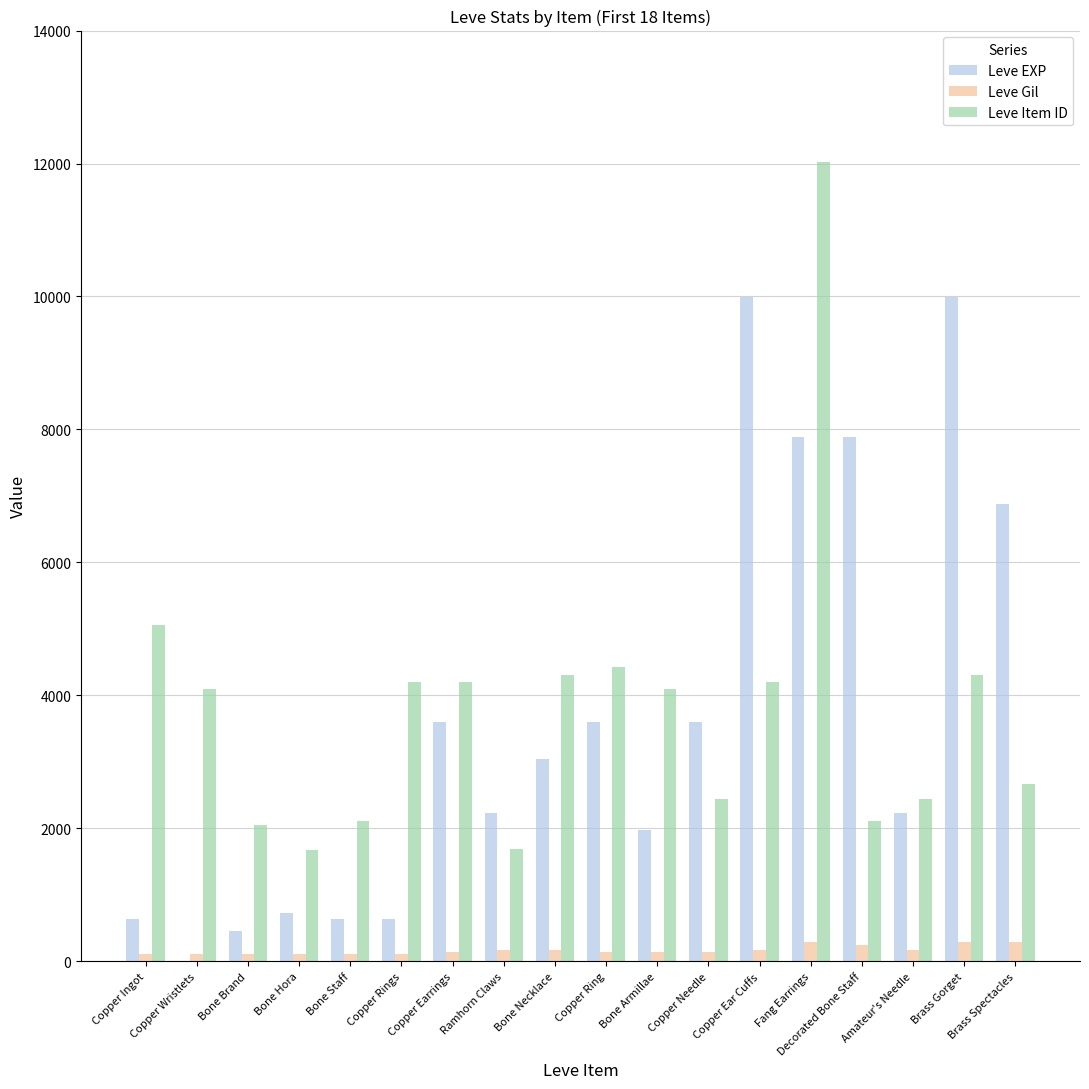

Read the Leve Gil value at Brass Gorget, to the nearest 50.

300